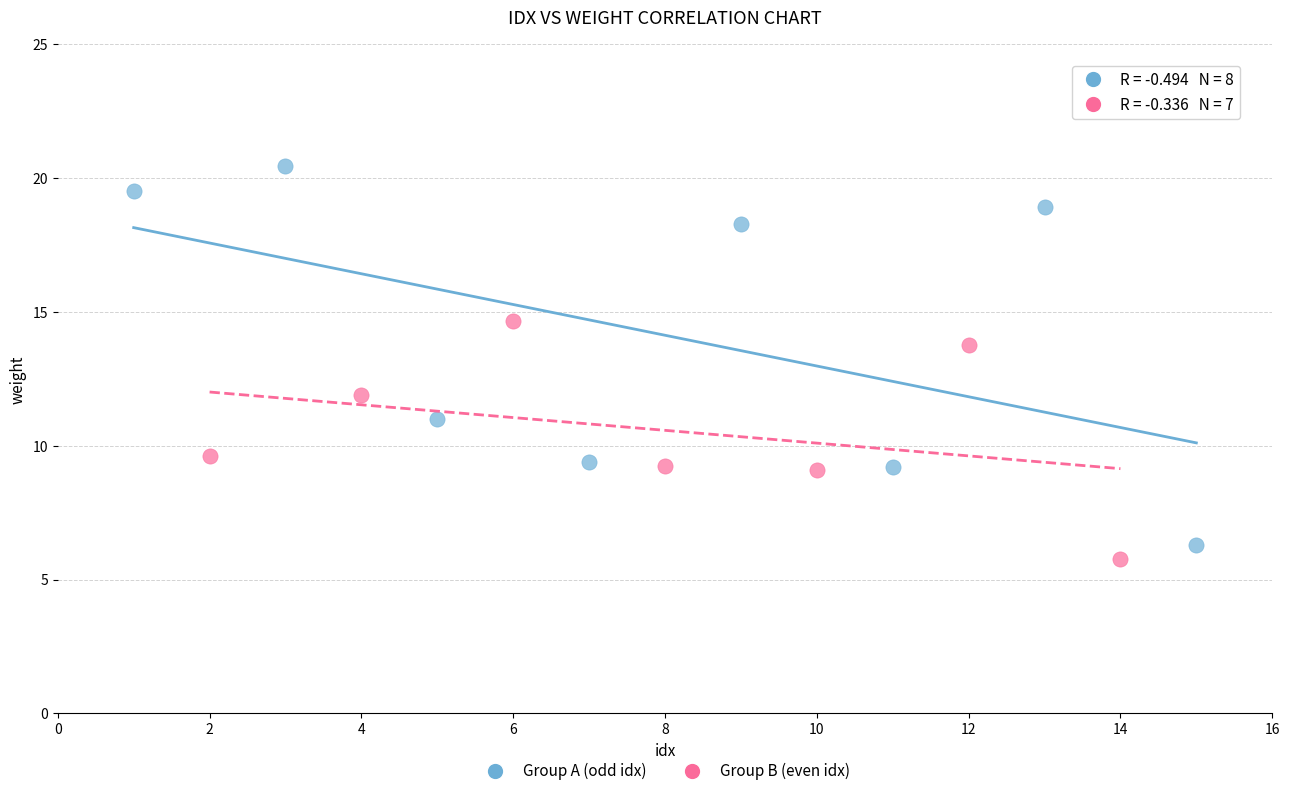

Which series has the widest spread of Y values?

Group A (odd idx)